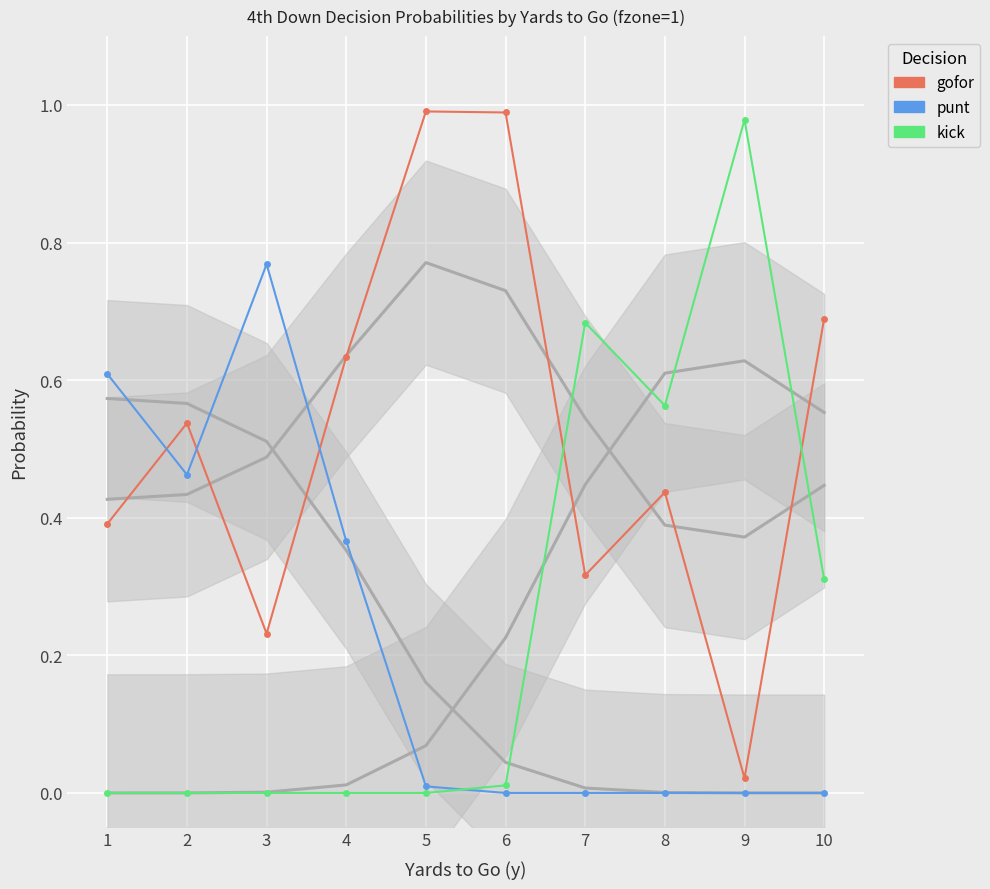

Is the value of gofor at 7 greater than the value of kick at 3?

Yes